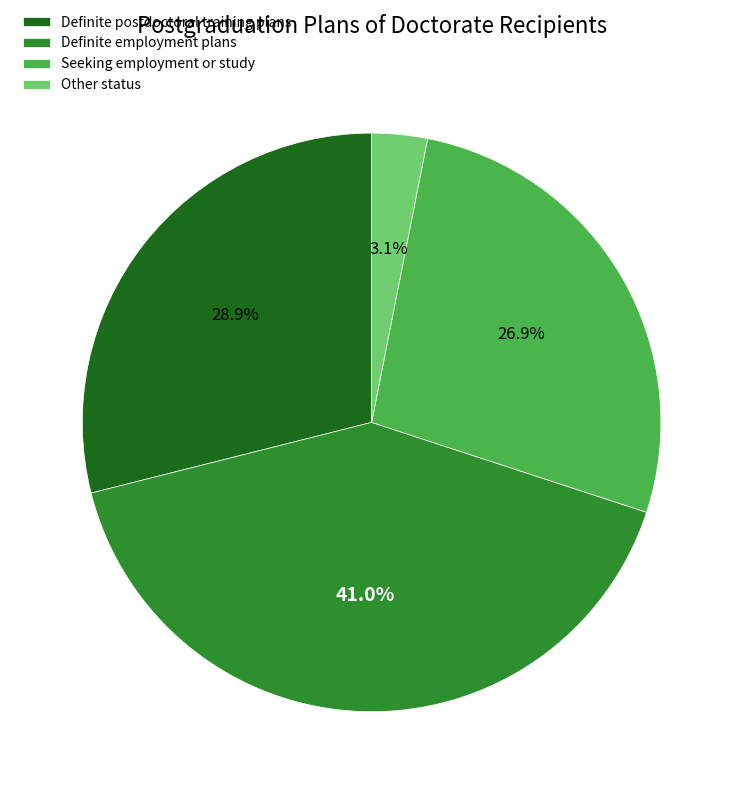

To the nearest percent, what is the difference between the largest and smallest slice percentages?

38%